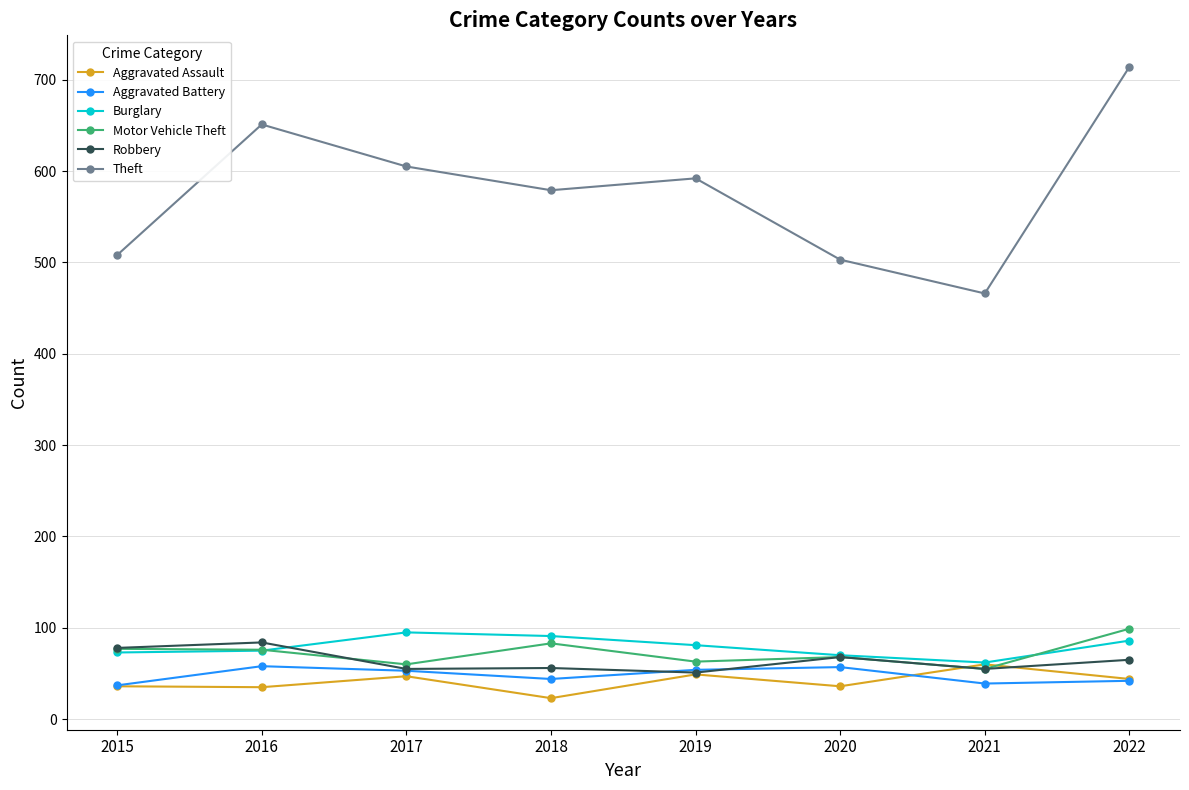

What is the difference between the Robbery values at 2017 and 2016?

29